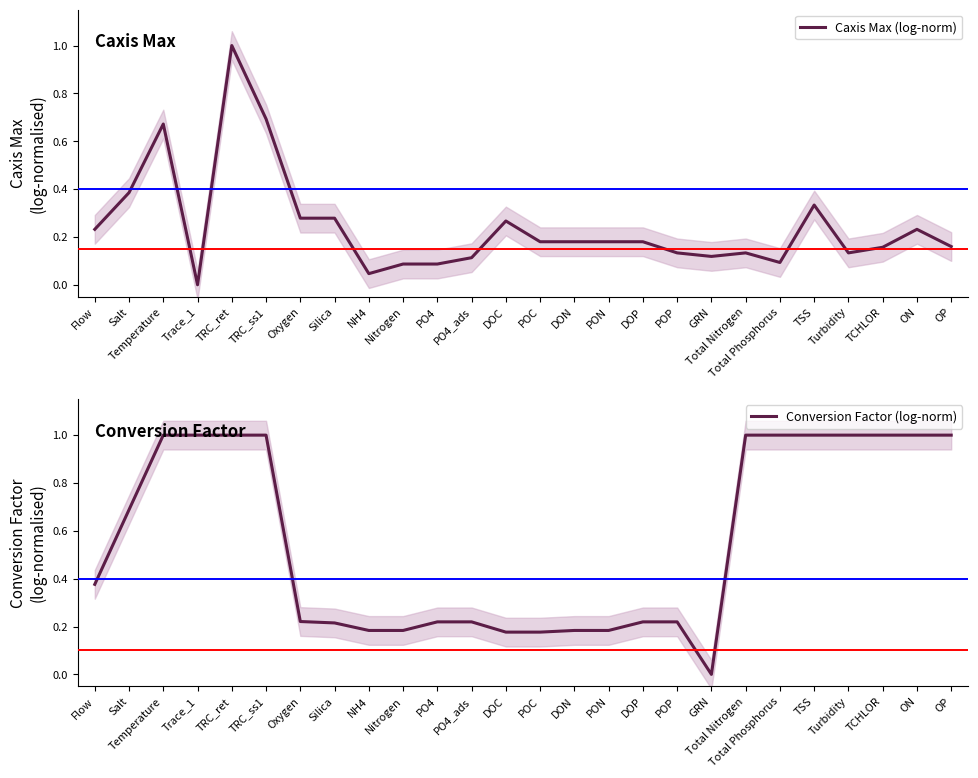

List the labels in order of Conversion Factor (log-norm) value, largest first.

Temperature, Trace_1, TRC_ret, TRC_ss1, Total Nitrogen, Total Phosphorus, TSS, Turbidity, TCHLOR, ON, OP, Salt, Flow, Oxygen, PO4, PO4_ads, DOP, POP, Silica, NH4, Nitrogen, DON, PON, DOC, POC, GRN